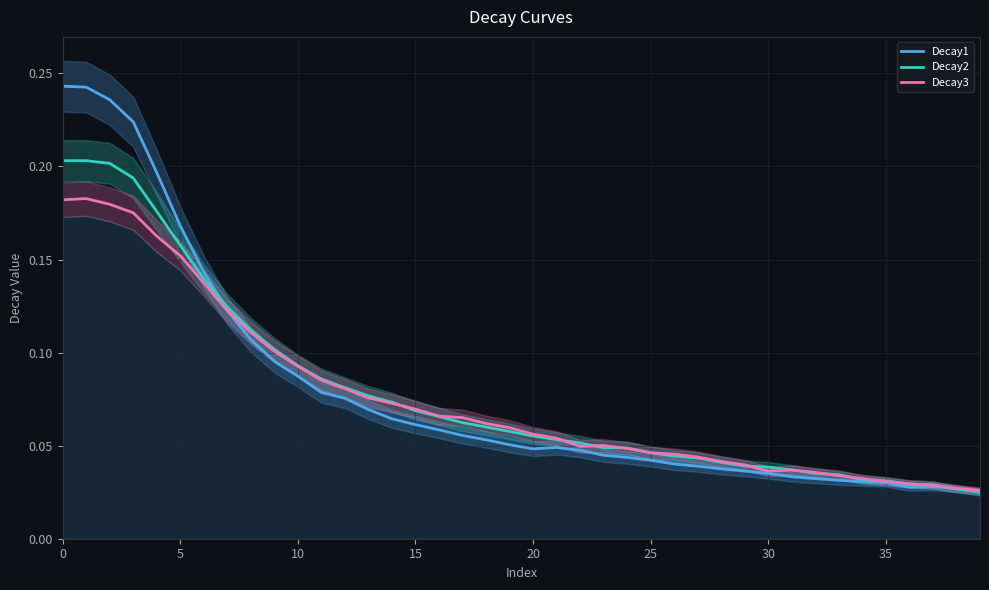

What is the value of the Decay3 point at the 4th from the left?

0.2